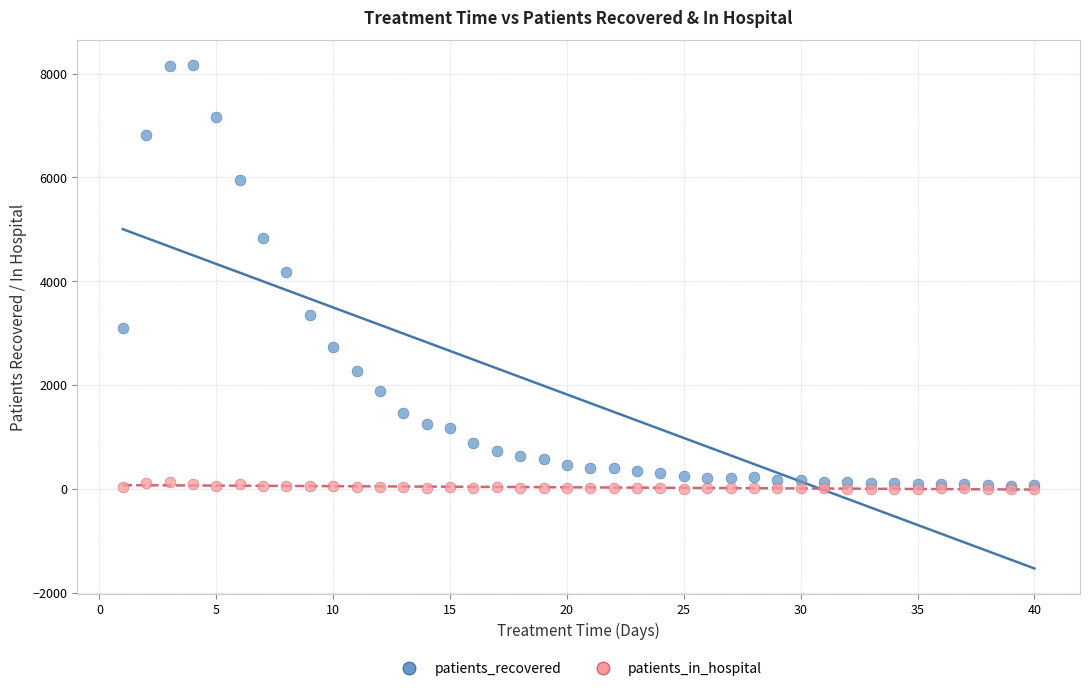

What are all the series names shown in the legend?

patients_recovered, patients_in_hospital